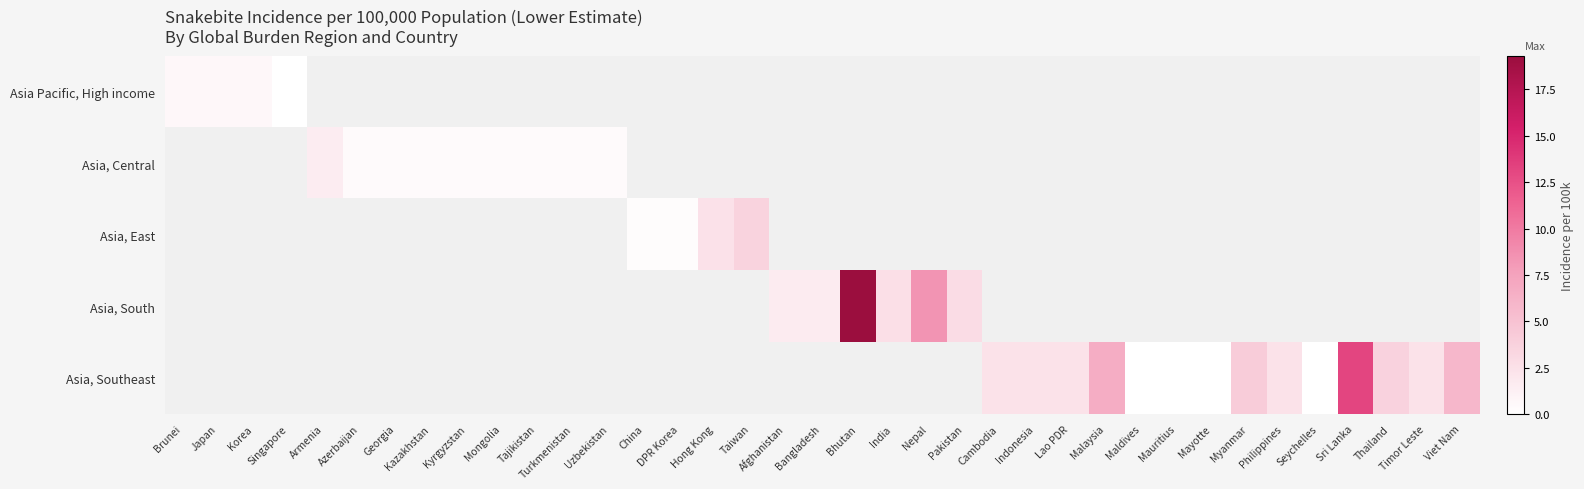

Reading right to left, list all the values displayed in this chart.

Asia Pacific, High income: Viet Nam=-1.0	Timor Leste=-1.0	Thailand=-1.0	Sri Lanka=-1.0	Seychelles=-1.0	Philippines=-1.0	Myanmar=-1.0	Mayotte=-1.0	Mauritius=-1.0	Maldives=-1.0	Malaysia=-1.0	Lao PDR=-1.0	Indonesia=-1.0	Cambodia=-1.0	Pakistan=-1.0	Nepal=-1.0	India=-1.0	Bhutan=-1.0	Bangladesh=-1.0	Afghanistan=-1.0	Taiwan=-1.0	Hong Kong=-1.0	DPR Korea=-1.0	China=-1.0	Uzbekistan=-1.0	Turkmenistan=-1.0	Tajikistan=-1.0	Mongolia=-1.0	Kyrgyzstan=-1.0	Kazakhstan=-1.0	Georgia=-1.0	Azerbaijan=-1.0	Armenia=-1.0	Singapore=0.0	Korea=0.6	Japan=0.6	Brunei=0.6
Asia, Central: Viet Nam=-1.0	Timor Leste=-1.0	Thailand=-1.0	Sri Lanka=-1.0	Seychelles=-1.0	Philippines=-1.0	Myanmar=-1.0	Mayotte=-1.0	Mauritius=-1.0	Maldives=-1.0	Malaysia=-1.0	Lao PDR=-1.0	Indonesia=-1.0	Cambodia=-1.0	Pakistan=-1.0	Nepal=-1.0	India=-1.0	Bhutan=-1.0	Bangladesh=-1.0	Afghanistan=-1.0	Taiwan=-1.0	Hong Kong=-1.0	DPR Korea=-1.0	China=-1.0	Uzbekistan=0.5	Turkmenistan=0.5	Tajikistan=0.5	Mongolia=0.5	Kyrgyzstan=0.5	Kazakhstan=0.5	Georgia=0.5	Azerbaijan=0.5	Armenia=1.6	Singapore=-1.0	Korea=-1.0	Japan=-1.0	Brunei=-1.0
Asia, East: Viet Nam=-1.0	Timor Leste=-1.0	Thailand=-1.0	Sri Lanka=-1.0	Seychelles=-1.0	Philippines=-1.0	Myanmar=-1.0	Mayotte=-1.0	Mauritius=-1.0	Maldives=-1.0	Malaysia=-1.0	Lao PDR=-1.0	Indonesia=-1.0	Cambodia=-1.0	Pakistan=-1.0	Nepal=-1.0	India=-1.0	Bhutan=-1.0	Bangladesh=-1.0	Afghanistan=-1.0	Taiwan=3.6	Hong Kong=2.5	DPR Korea=0.3	China=0.3	Uzbekistan=-1.0	Turkmenistan=-1.0	Tajikistan=-1.0	Mongolia=-1.0	Kyrgyzstan=-1.0	Kazakhstan=-1.0	Georgia=-1.0	Azerbaijan=-1.0	Armenia=-1.0	Singapore=-1.0	Korea=-1.0	Japan=-1.0	Brunei=-1.0
Asia, South: Viet Nam=-1.0	Timor Leste=-1.0	Thailand=-1.0	Sri Lanka=-1.0	Seychelles=-1.0	Philippines=-1.0	Myanmar=-1.0	Mayotte=-1.0	Mauritius=-1.0	Maldives=-1.0	Malaysia=-1.0	Lao PDR=-1.0	Indonesia=-1.0	Cambodia=-1.0	Pakistan=2.8	Nepal=8.4	India=2.6	Bhutan=19.3	Bangladesh=1.6	Afghanistan=1.6	Taiwan=-1.0	Hong Kong=-1.0	DPR Korea=-1.0	China=-1.0	Uzbekistan=-1.0	Turkmenistan=-1.0	Tajikistan=-1.0	Mongolia=-1.0	Kyrgyzstan=-1.0	Kazakhstan=-1.0	Georgia=-1.0	Azerbaijan=-1.0	Armenia=-1.0	Singapore=-1.0	Korea=-1.0	Japan=-1.0	Brunei=-1.0
Asia, Southeast: Viet Nam=5.9	Timor Leste=2.3	Thailand=3.6	Sri Lanka=13.2	Seychelles=0.0	Philippines=2.3	Myanmar=4.2	Mayotte=0.0	Mauritius=0.0	Maldives=0.0	Malaysia=6.7	Lao PDR=2.3	Indonesia=2.3	Cambodia=2.3	Pakistan=-1.0	Nepal=-1.0	India=-1.0	Bhutan=-1.0	Bangladesh=-1.0	Afghanistan=-1.0	Taiwan=-1.0	Hong Kong=-1.0	DPR Korea=-1.0	China=-1.0	Uzbekistan=-1.0	Turkmenistan=-1.0	Tajikistan=-1.0	Mongolia=-1.0	Kyrgyzstan=-1.0	Kazakhstan=-1.0	Georgia=-1.0	Azerbaijan=-1.0	Armenia=-1.0	Singapore=-1.0	Korea=-1.0	Japan=-1.0	Brunei=-1.0